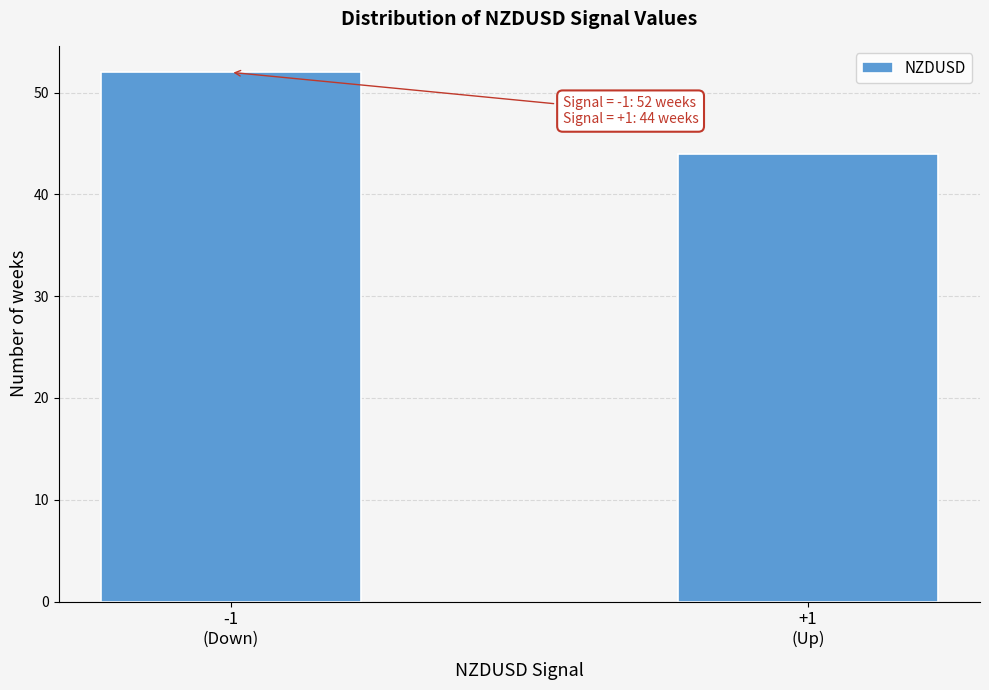

Reading left to right, extract all data points from this chart.

52	44